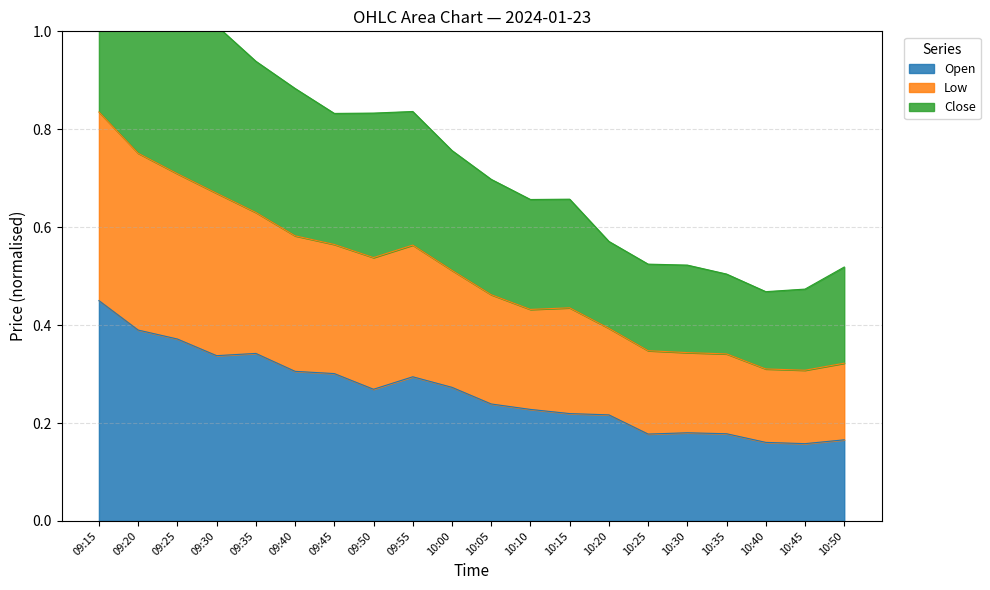

How many lines are shown in the chart?

3